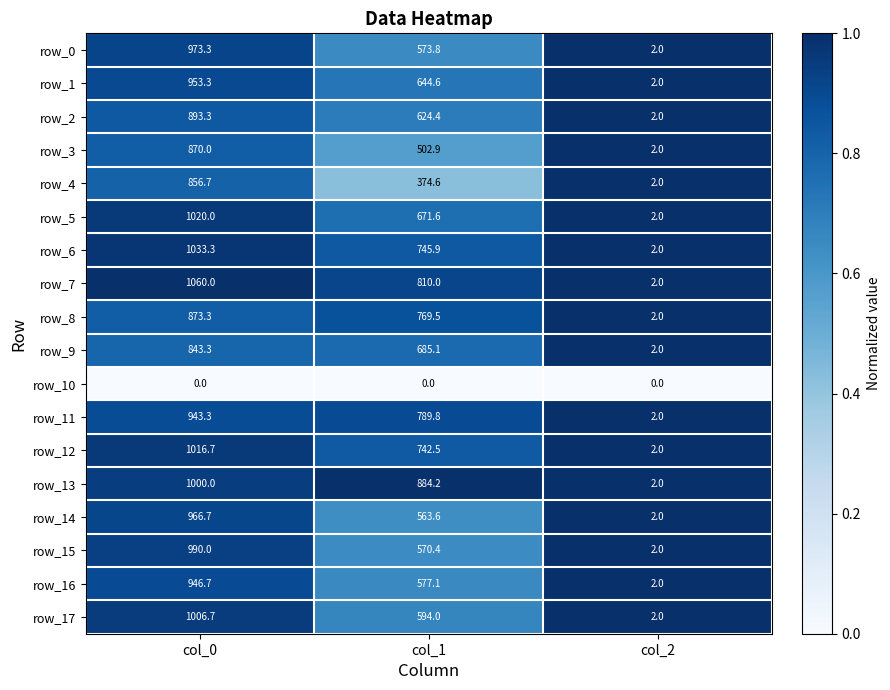

Is the value of row_10 at col_0 greater than the value of row_16 at col_2?

No